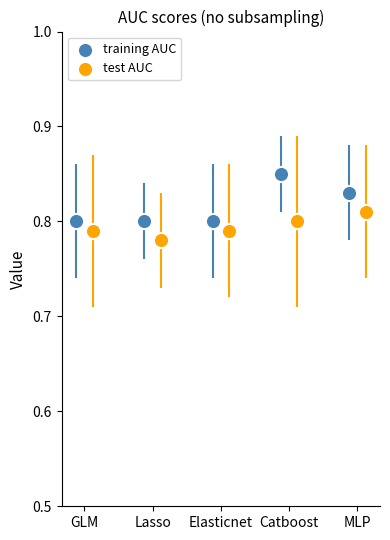

What are all the series names shown in the legend?

training AUC, test AUC